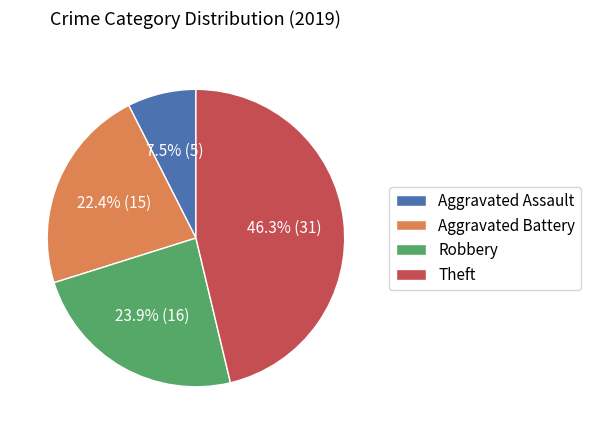

Is it true that Aggravated Assault is 1% of the pie?

False